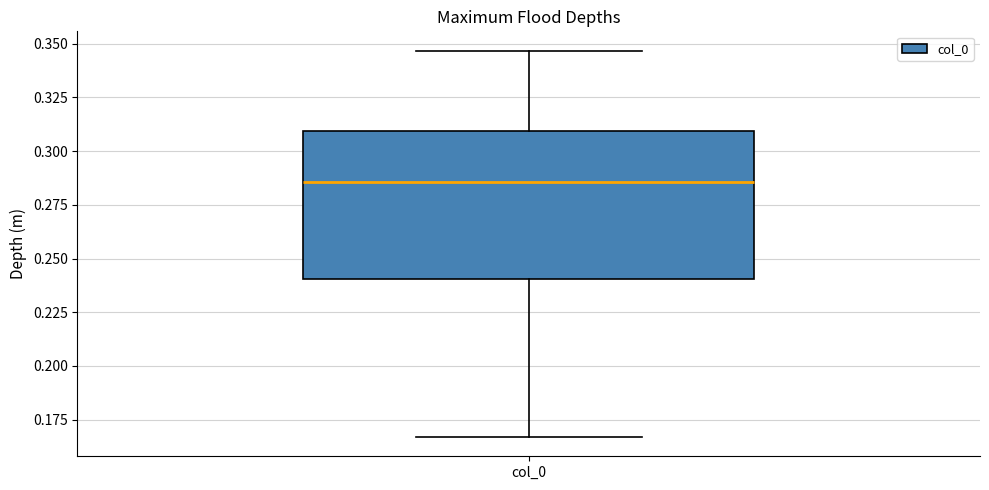

Read this box plot against the y-axis: the position of the median line, the range covered by the box, and the ends of both whiskers. The values are not printed on the chart, so give them approximately, as read against the axis.

median 0.285, box 0.240 to 0.310, whiskers 0.165 to 0.345